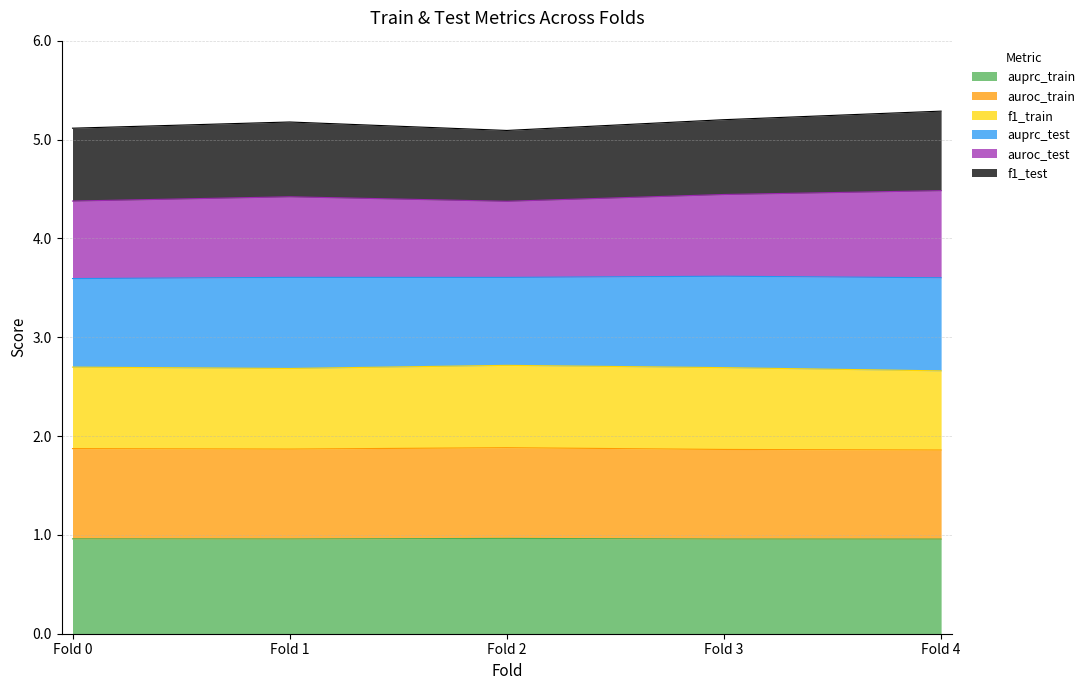

What is the total value across all series at Fold 4?

5.3